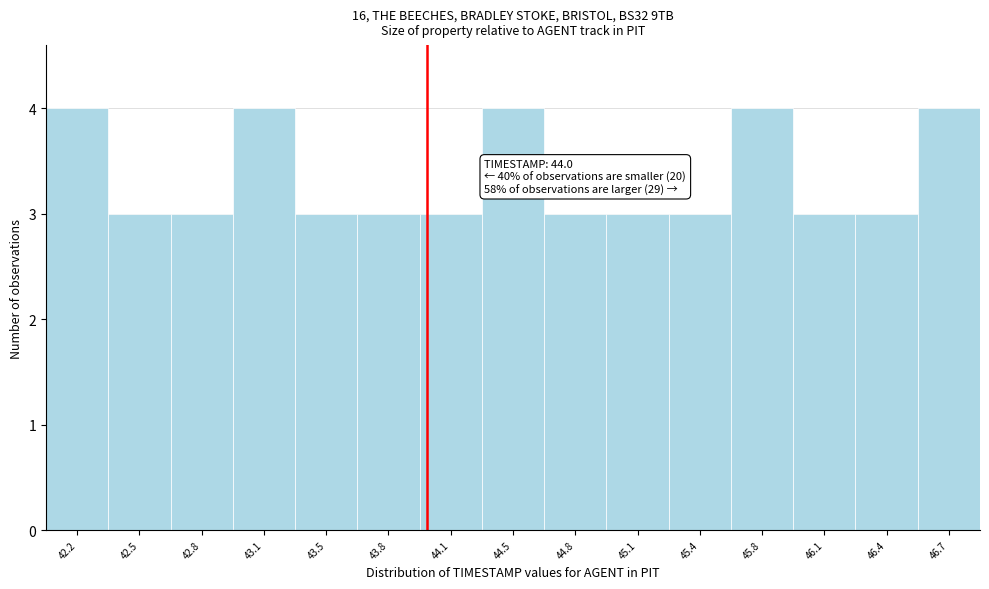

Reading left to right, extract all data points from this chart.

4	3	3	4	3	3	3	4	3	3	3	4	3	3	4